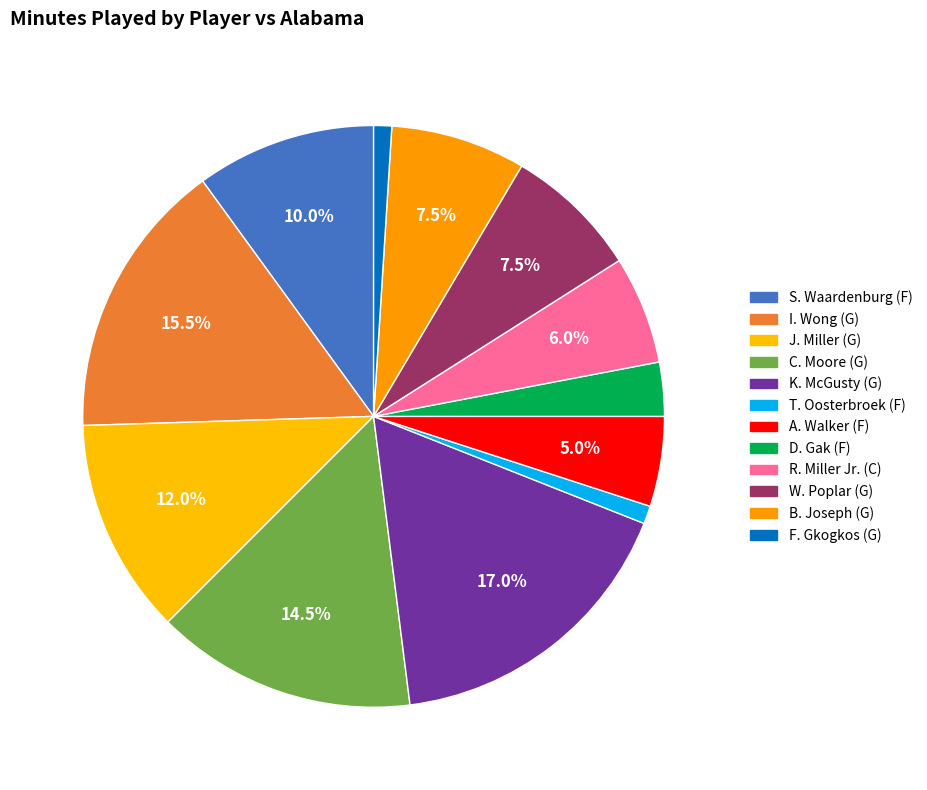

To the nearest percent, what is the difference between the largest and smallest slice percentages?

16%